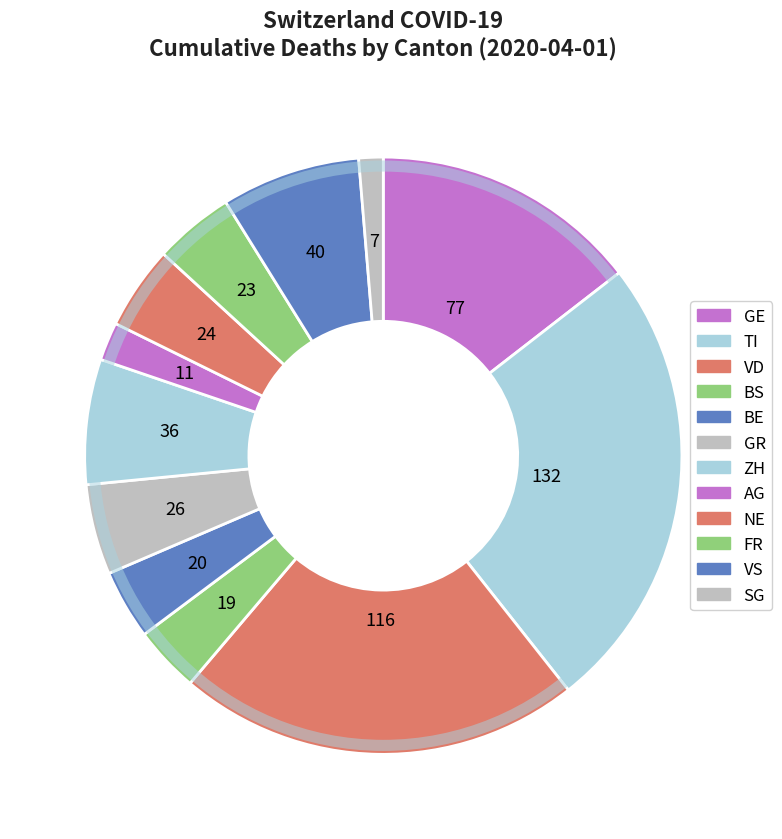

How many slices are in this pie chart?

12